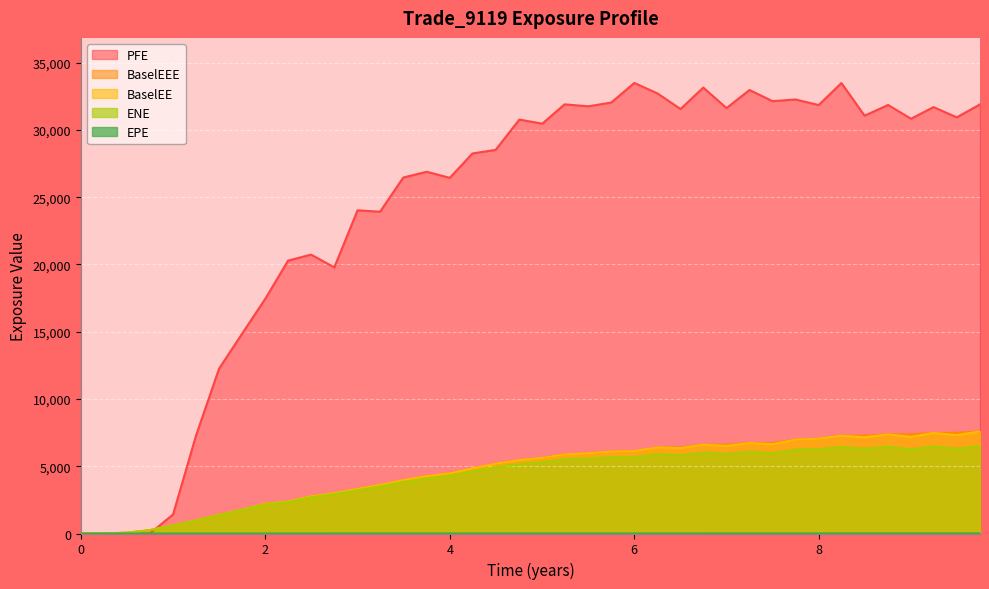

Which series has the widest spread of values?

PFE